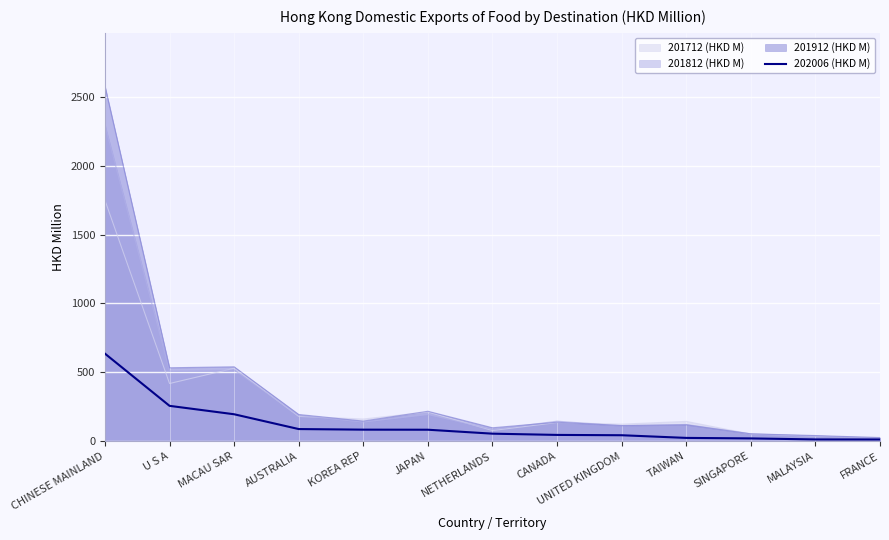

What is the minimum value shown in the chart?

11.8